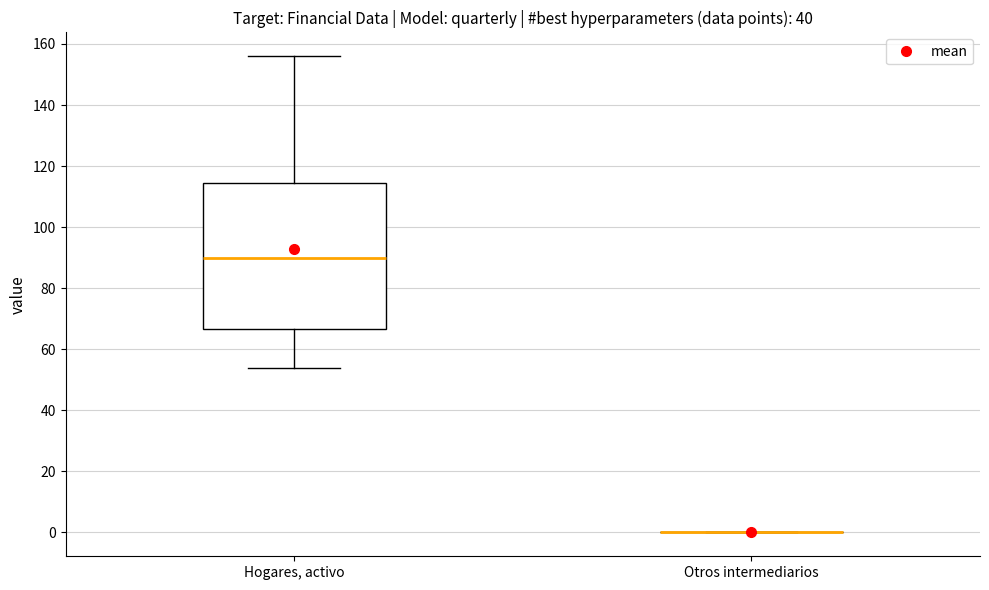

Which box is the tallest, from its lower edge to its upper edge?

Hogares, activo